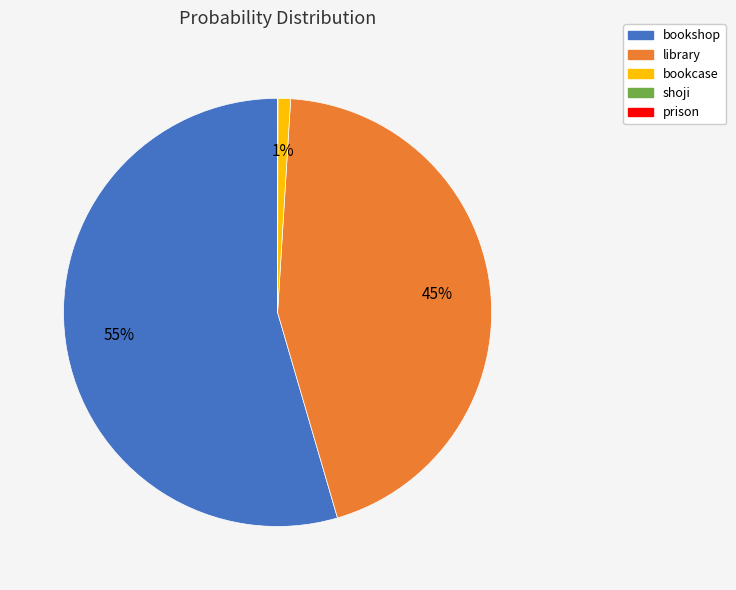

Is bookshop the majority of the pie?

Yes